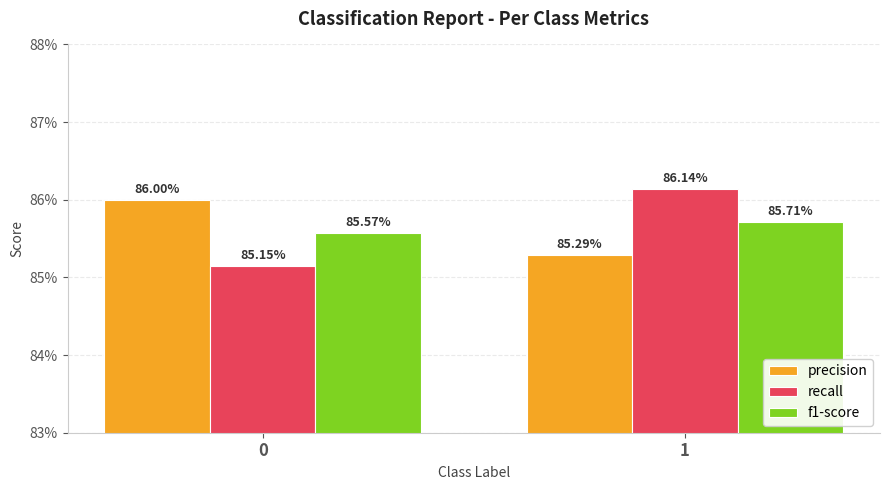

What are all the series names shown in the legend?

precision, recall, f1-score